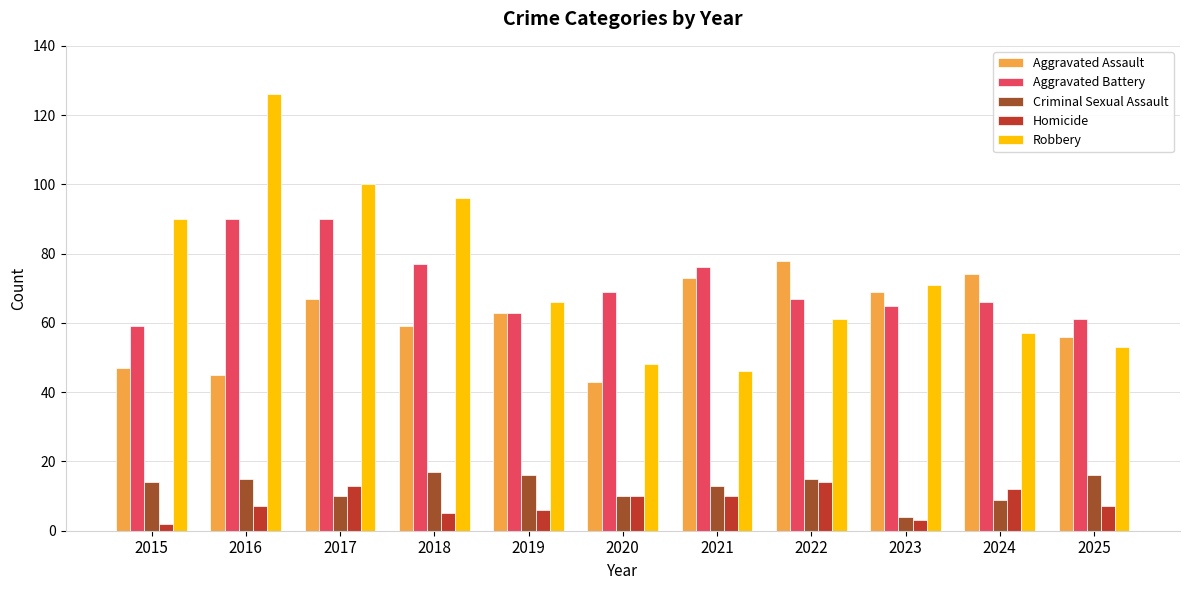

What is the maximum value shown in the chart?

126